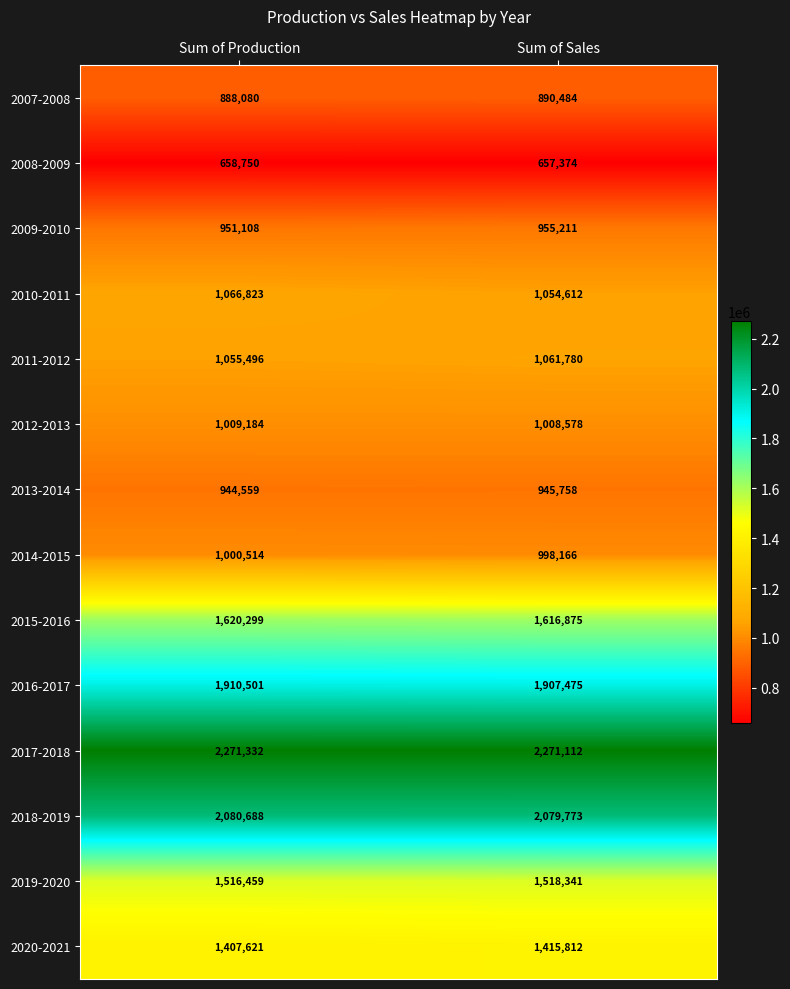

What is the average value of the 2011-2012 series?

1058638